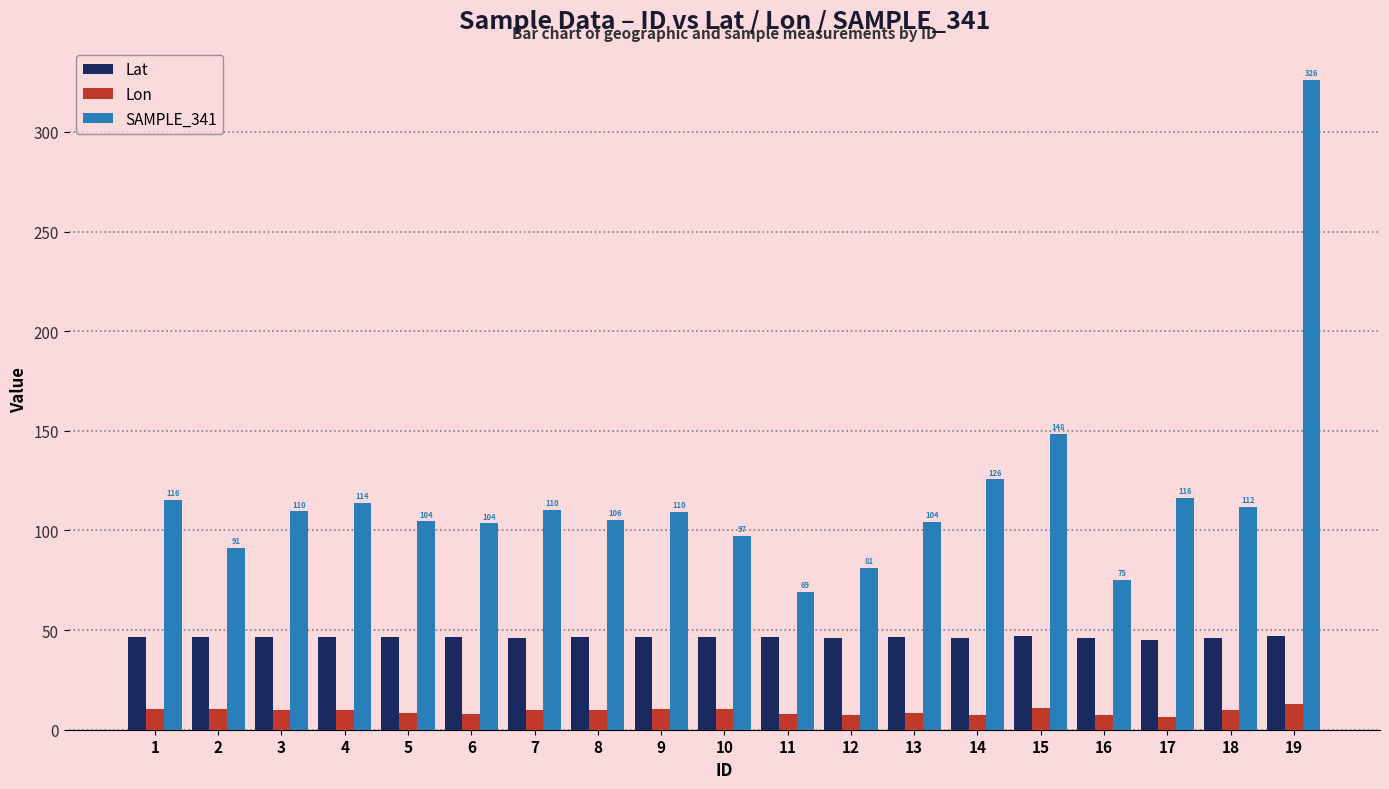

What is the total value across all series at 14?

179.1